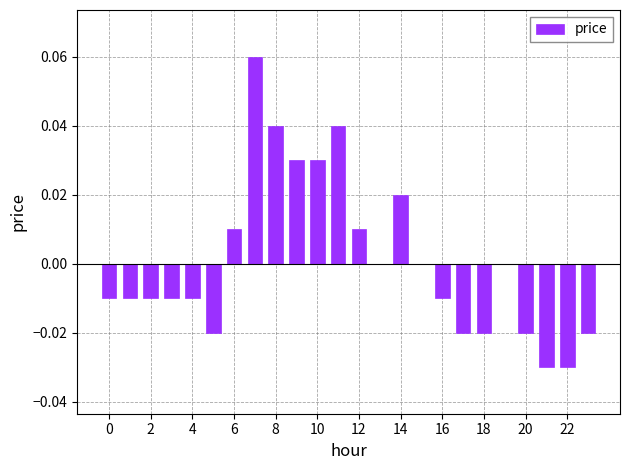

How many data points does each series have?

24